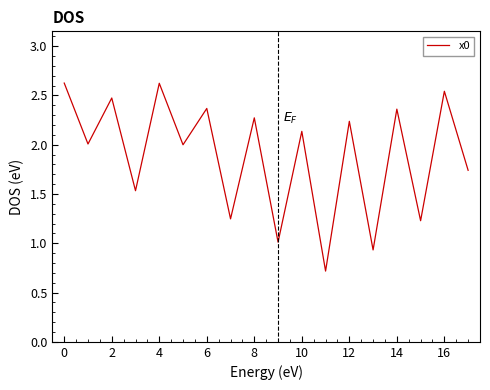

What is the minimum value shown in the chart?

0.7